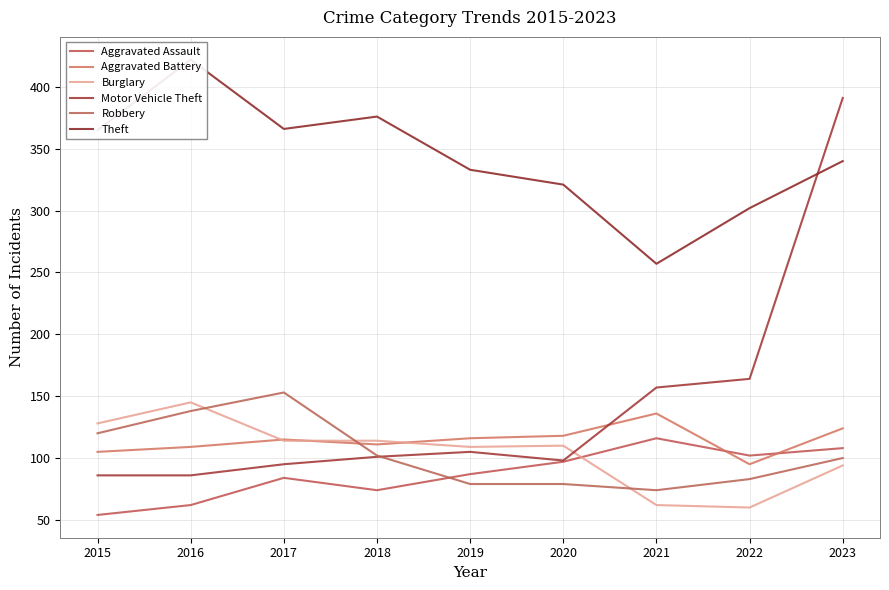

Read the Motor Vehicle Theft value at 2021.

157